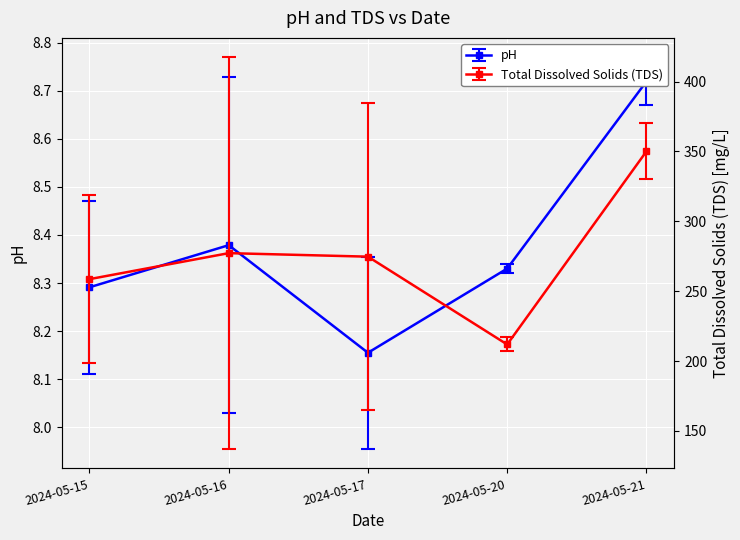

True or false: pH has a value of 3.0 at 2024-05-21.

False